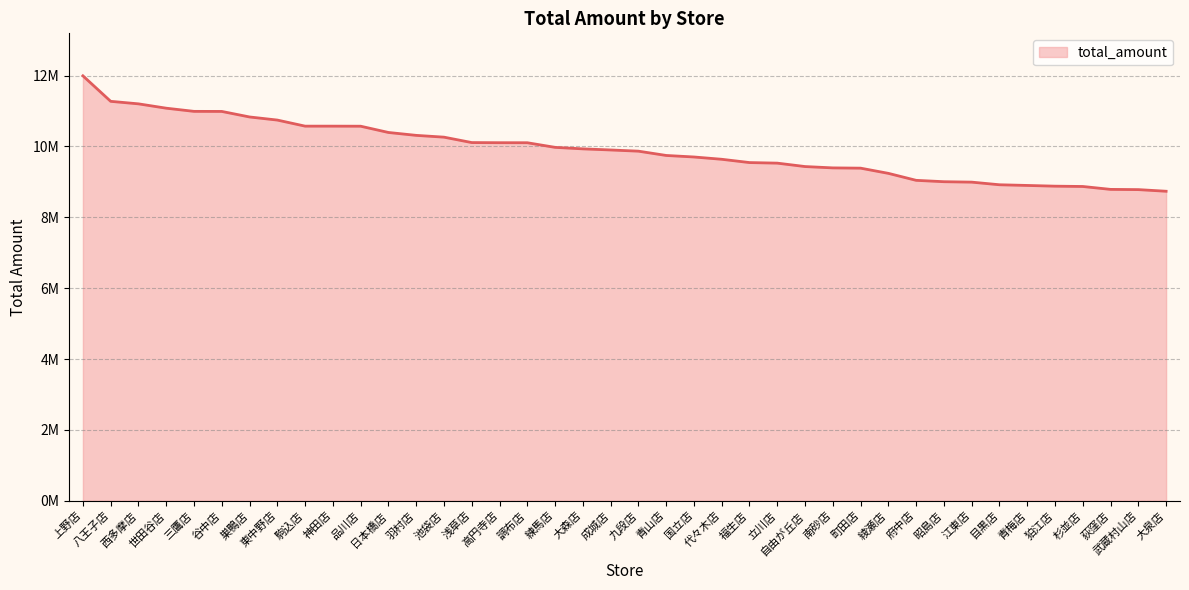

Reading left to right, extract all data points from this chart.

上野店=11992501	八王子店=11272728	西多摩店=11201742	世田谷店=11079128	三鷹店=10989669	谷中店=10987737	巣鴨店=10831543	東中野店=10744028	駒込店=10572645	神田店=10572537	品川店=10570716	日本橋店=10394015	羽村店=10312299	池袋店=10261776	浅草店=10108985	高円寺店=10105106	調布店=10104248	練馬店=9973943	大森店=9931468	成城店=9900304	九段店=9866468	青山店=9745371	国立店=9702247	代々木店=9637520	福生店=9544655	立川店=9528610	自由が丘店=9432210	南砂店=9394564	町田店=9386978	綾瀬店=9240225	府中店=9043203	昭島店=9004535	江東店=8992441	目黒店=8918362	青梅店=8899075	狛江店=8878634	杉並店=8869835	荻窪店=8787808	武蔵村山店=8781413	大泉店=8735353